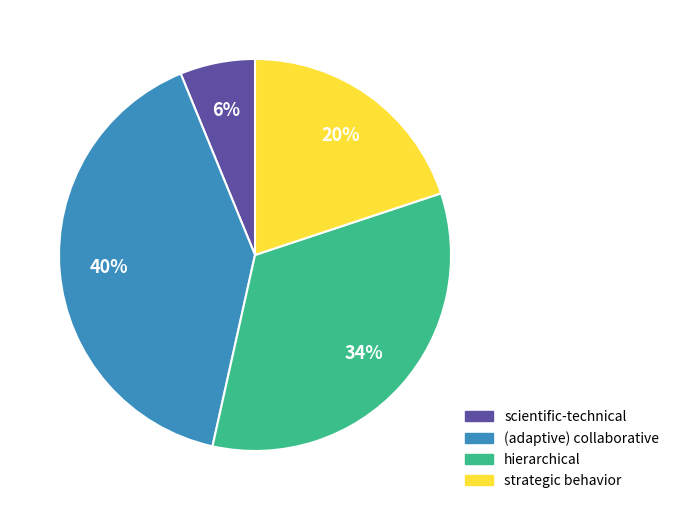

To the nearest percent, what is the difference between the largest and smallest slice percentages?

34%